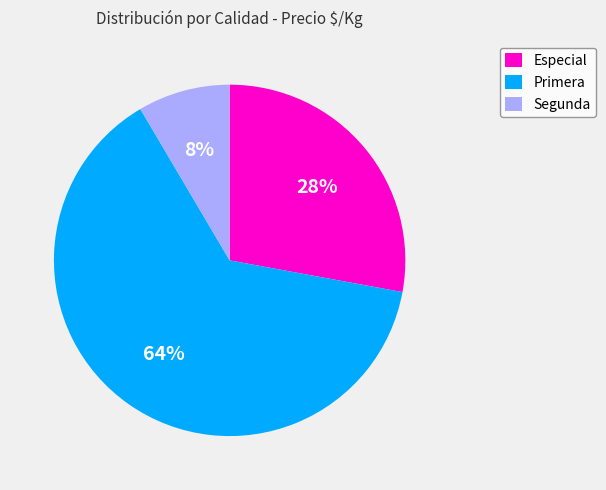

Do Segunda and Especial together represent more than half of the pie?

No